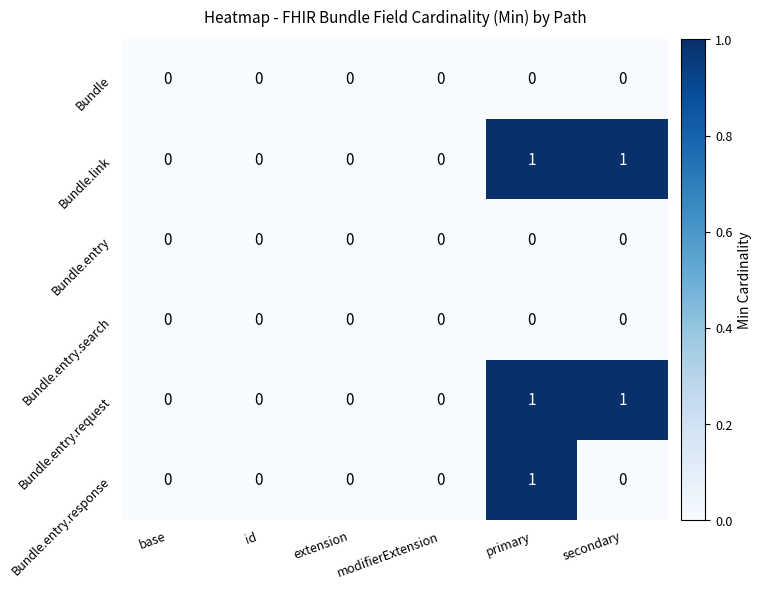

How many distinct data groups are displayed?

6